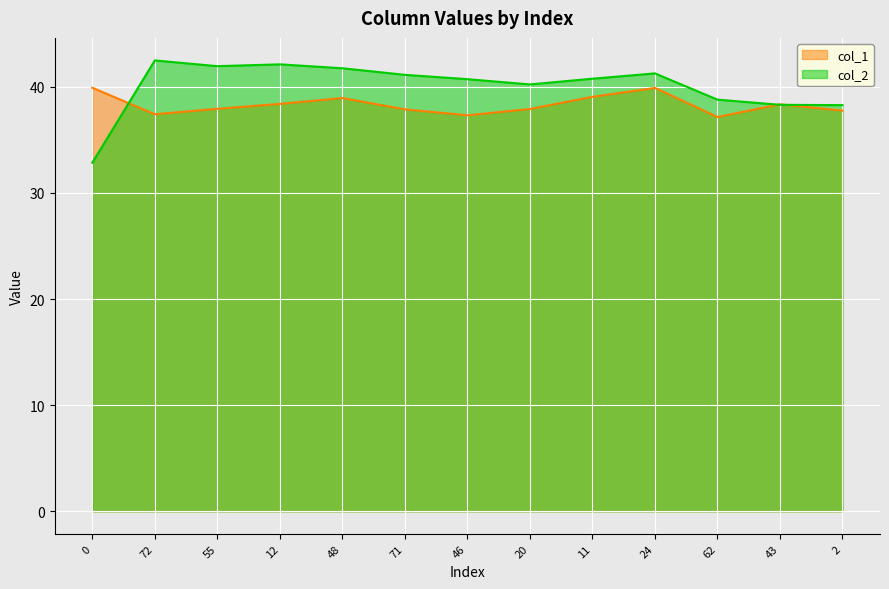

Rank the series by their maximum value, from highest to lowest.

col_2, col_1